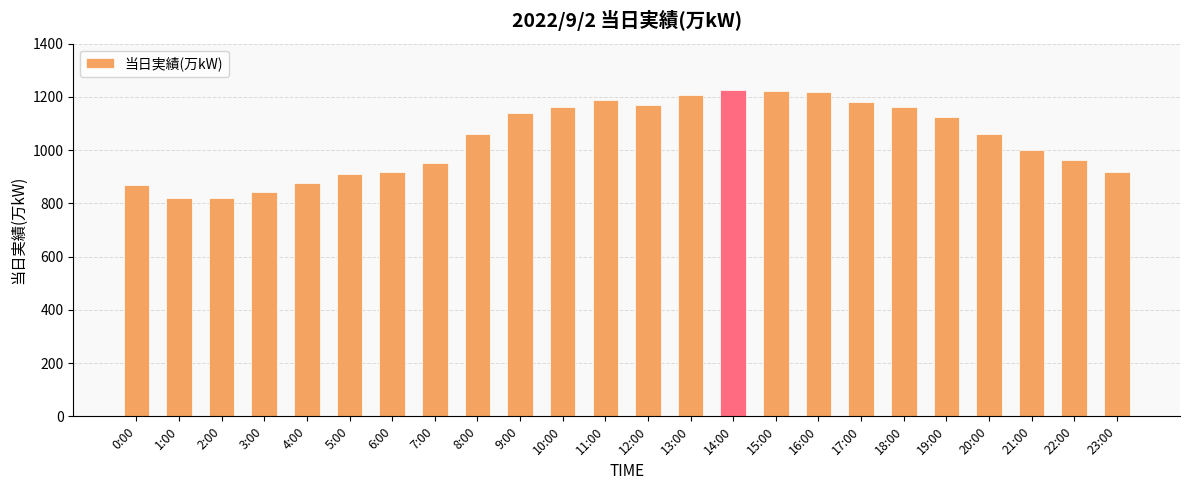

What is the maximum value shown in the chart?

1225